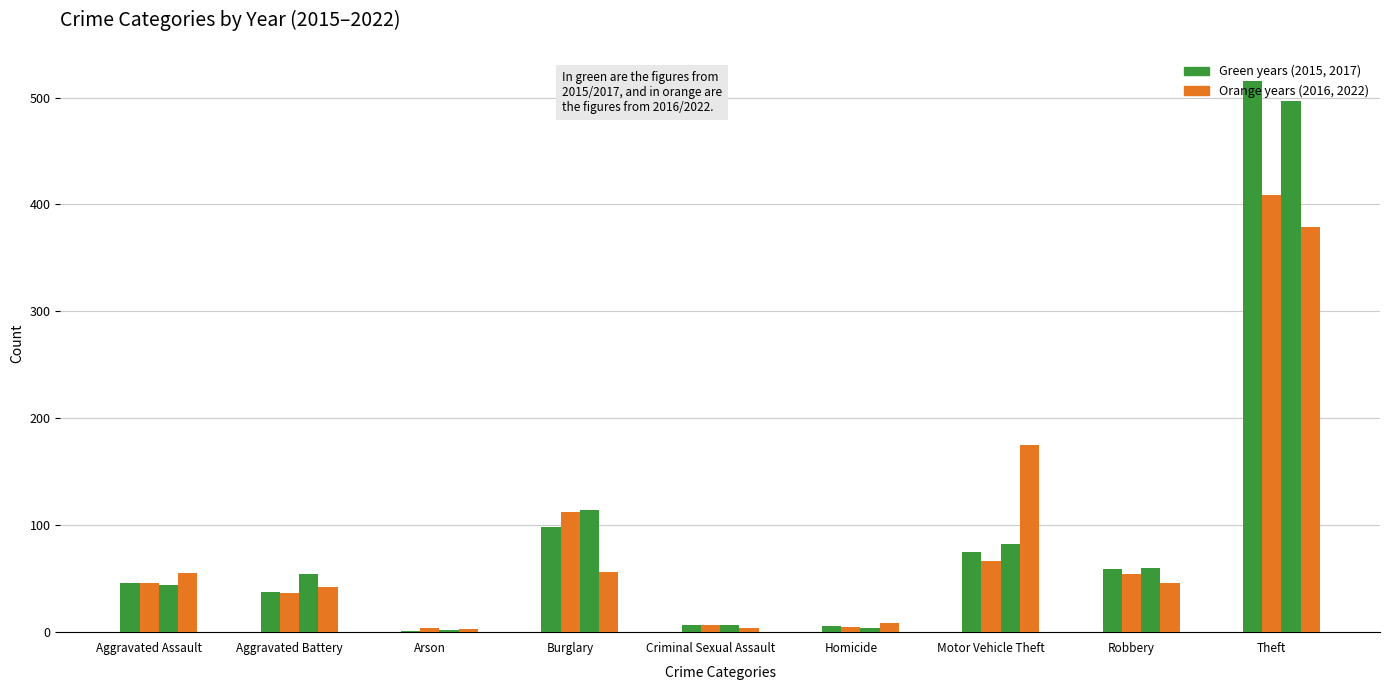

Which series changed the most between Aggravated Assault and Robbery?

2017